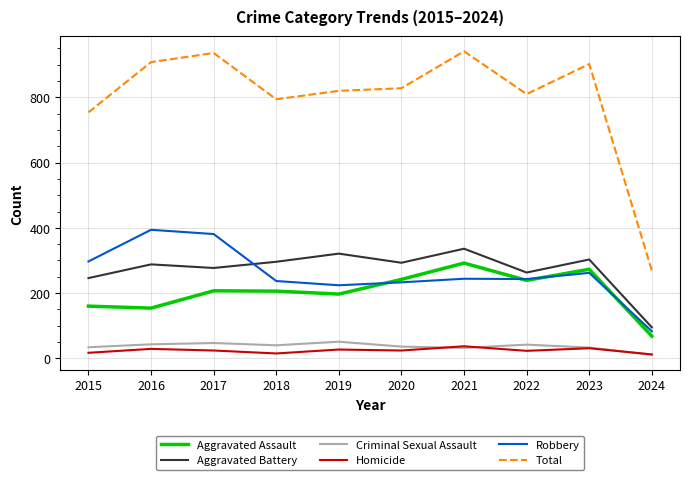

How many lines are shown in the chart?

6